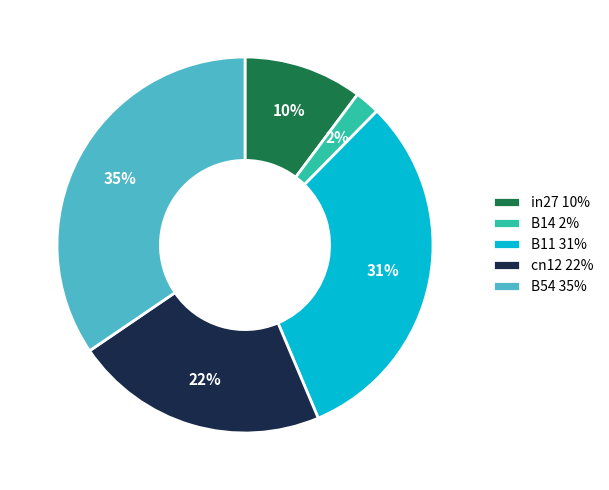

The B54 slice represents 23% of the pie. True or false?

False